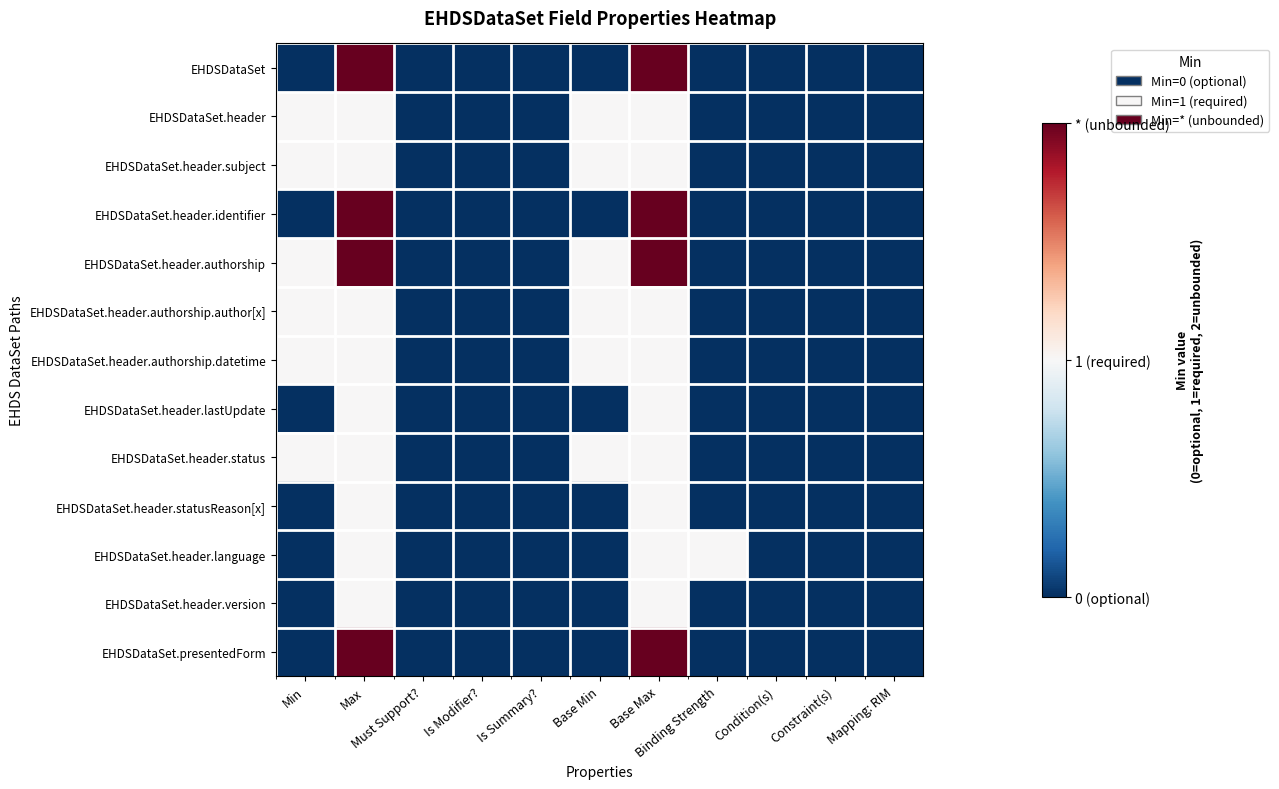

Reading left to right, list all the values displayed in this chart.

EHDSDataSet: Min=0	Max=2	Must Support?=0	Is Modifier?=0	Is Summary?=0	Base Min=0	Base Max=2	Binding Strength=0	Condition(s)=0	Constraint(s)=0	Mapping: RIM=0
EHDSDataSet.header: Min=1	Max=1	Must Support?=0	Is Modifier?=0	Is Summary?=0	Base Min=1	Base Max=1	Binding Strength=0	Condition(s)=0	Constraint(s)=0	Mapping: RIM=0
EHDSDataSet.header.subject: Min=1	Max=1	Must Support?=0	Is Modifier?=0	Is Summary?=0	Base Min=1	Base Max=1	Binding Strength=0	Condition(s)=0	Constraint(s)=0	Mapping: RIM=0
EHDSDataSet.header.identifier: Min=0	Max=2	Must Support?=0	Is Modifier?=0	Is Summary?=0	Base Min=0	Base Max=2	Binding Strength=0	Condition(s)=0	Constraint(s)=0	Mapping: RIM=0
EHDSDataSet.header.authorship: Min=1	Max=2	Must Support?=0	Is Modifier?=0	Is Summary?=0	Base Min=1	Base Max=2	Binding Strength=0	Condition(s)=0	Constraint(s)=0	Mapping: RIM=0
EHDSDataSet.header.authorship.author[x]: Min=1	Max=1	Must Support?=0	Is Modifier?=0	Is Summary?=0	Base Min=1	Base Max=1	Binding Strength=0	Condition(s)=0	Constraint(s)=0	Mapping: RIM=0
EHDSDataSet.header.authorship.datetime: Min=1	Max=1	Must Support?=0	Is Modifier?=0	Is Summary?=0	Base Min=1	Base Max=1	Binding Strength=0	Condition(s)=0	Constraint(s)=0	Mapping: RIM=0
EHDSDataSet.header.lastUpdate: Min=0	Max=1	Must Support?=0	Is Modifier?=0	Is Summary?=0	Base Min=0	Base Max=1	Binding Strength=0	Condition(s)=0	Constraint(s)=0	Mapping: RIM=0
EHDSDataSet.header.status: Min=1	Max=1	Must Support?=0	Is Modifier?=0	Is Summary?=0	Base Min=1	Base Max=1	Binding Strength=0	Condition(s)=0	Constraint(s)=0	Mapping: RIM=0
EHDSDataSet.header.statusReason[x]: Min=0	Max=1	Must Support?=0	Is Modifier?=0	Is Summary?=0	Base Min=0	Base Max=1	Binding Strength=0	Condition(s)=0	Constraint(s)=0	Mapping: RIM=0
EHDSDataSet.header.language: Min=0	Max=1	Must Support?=0	Is Modifier?=0	Is Summary?=0	Base Min=0	Base Max=1	Binding Strength=1	Condition(s)=0	Constraint(s)=0	Mapping: RIM=0
EHDSDataSet.header.version: Min=0	Max=1	Must Support?=0	Is Modifier?=0	Is Summary?=0	Base Min=0	Base Max=1	Binding Strength=0	Condition(s)=0	Constraint(s)=0	Mapping: RIM=0
EHDSDataSet.presentedForm: Min=0	Max=2	Must Support?=0	Is Modifier?=0	Is Summary?=0	Base Min=0	Base Max=2	Binding Strength=0	Condition(s)=0	Constraint(s)=0	Mapping: RIM=0